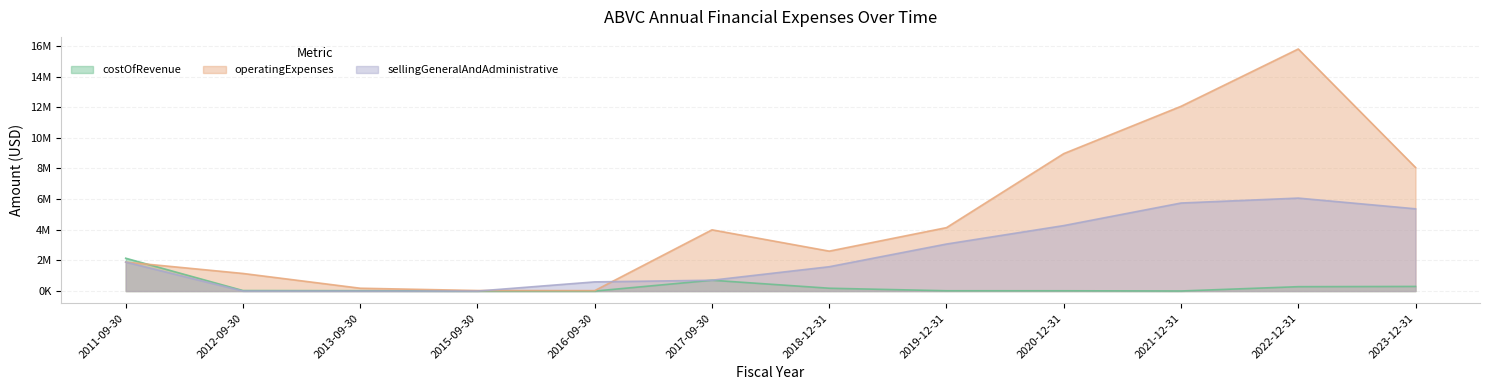

What is the spread (max minus min) of values at 2019-12-31?

4120223